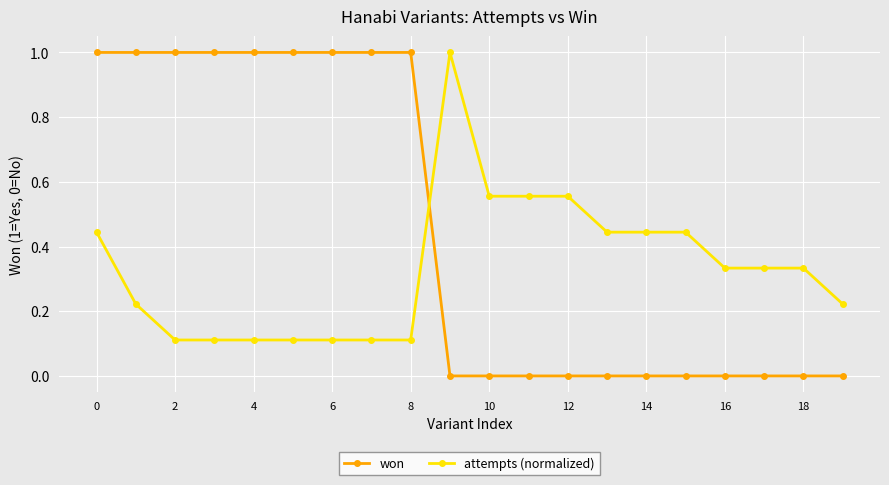

What is the maximum value shown in the chart?

1.0